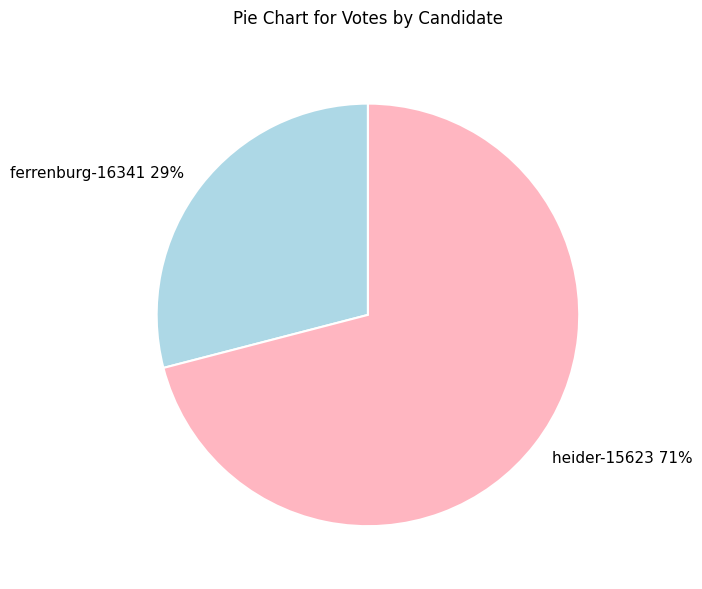

Which has a higher value, heider-15623 or ferrenburg-16341?

heider-15623